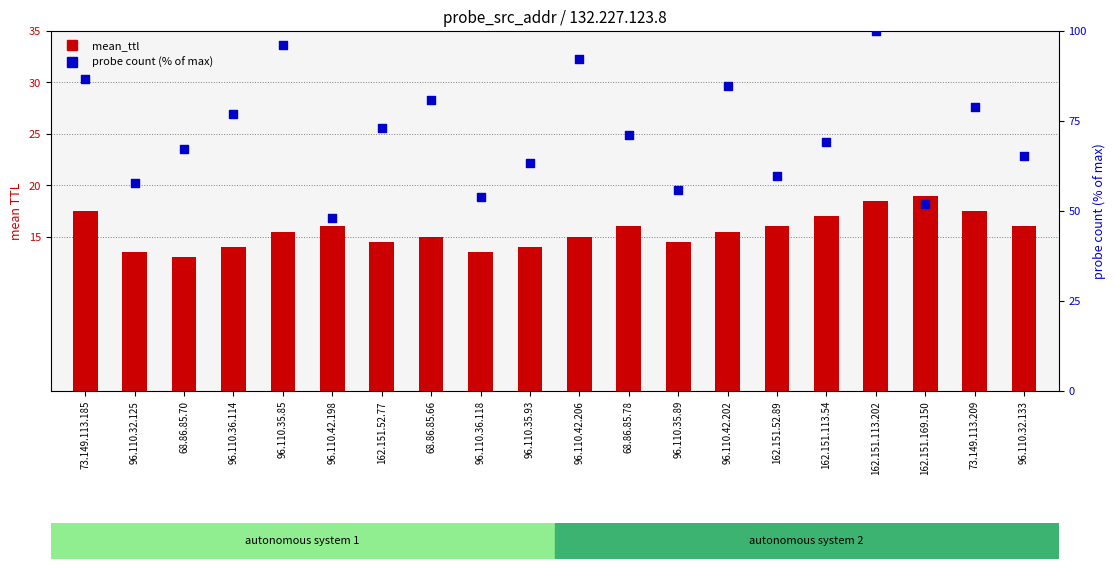

At how many categories does at least one series exceed 27?

20